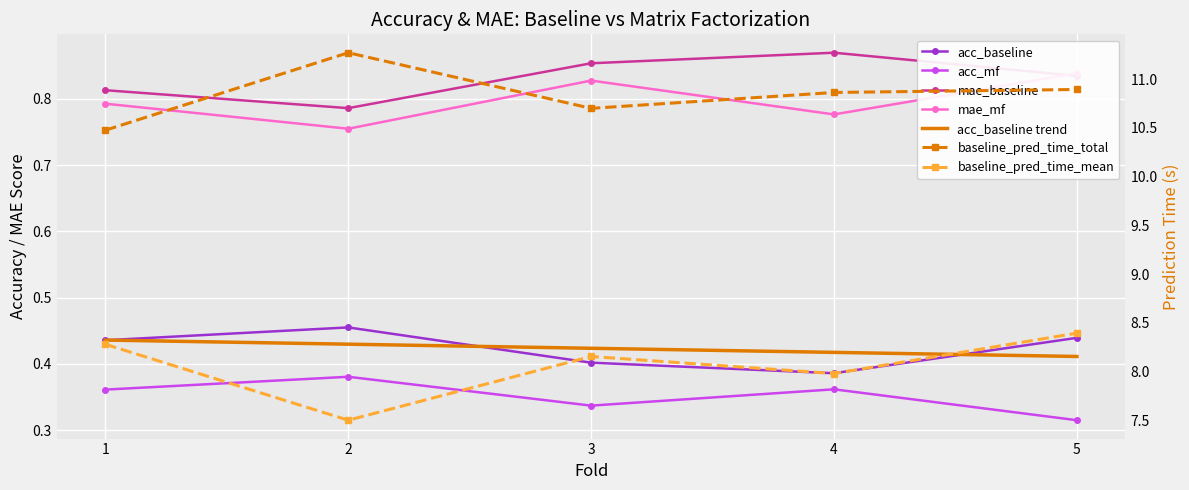

True or false: mae_mf and baseline_pred_time_total cross at least once.

False